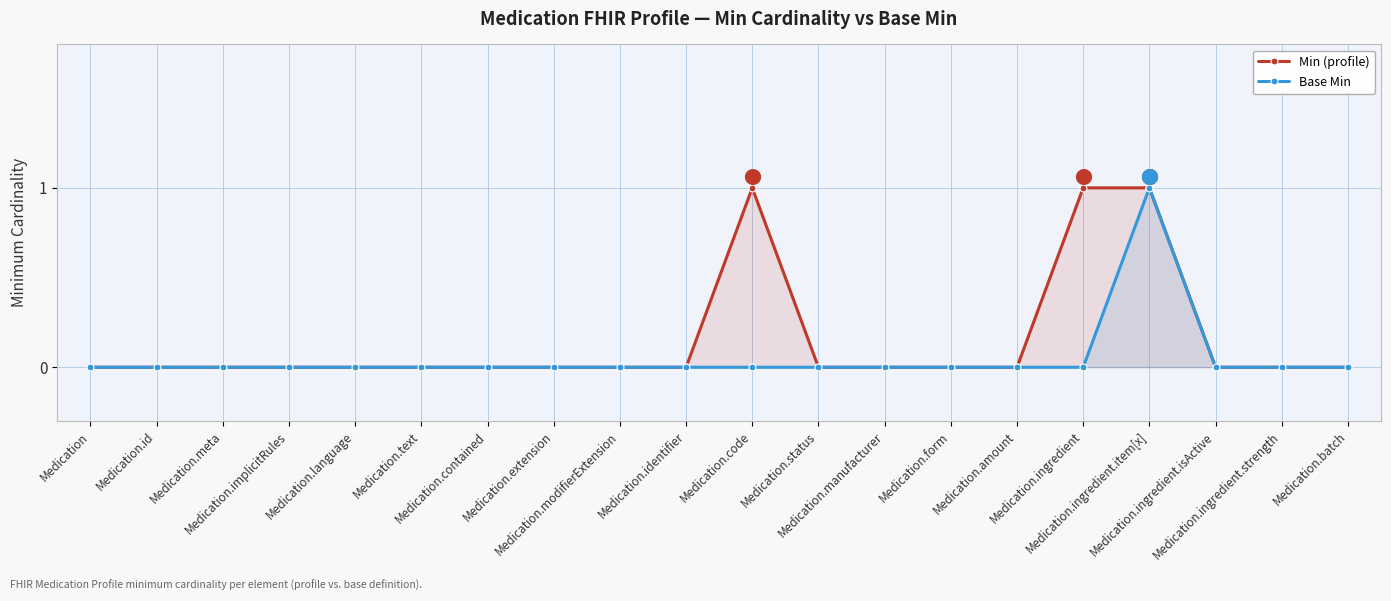

True or false: Min (profile) and Base Min intersect in this chart.

False